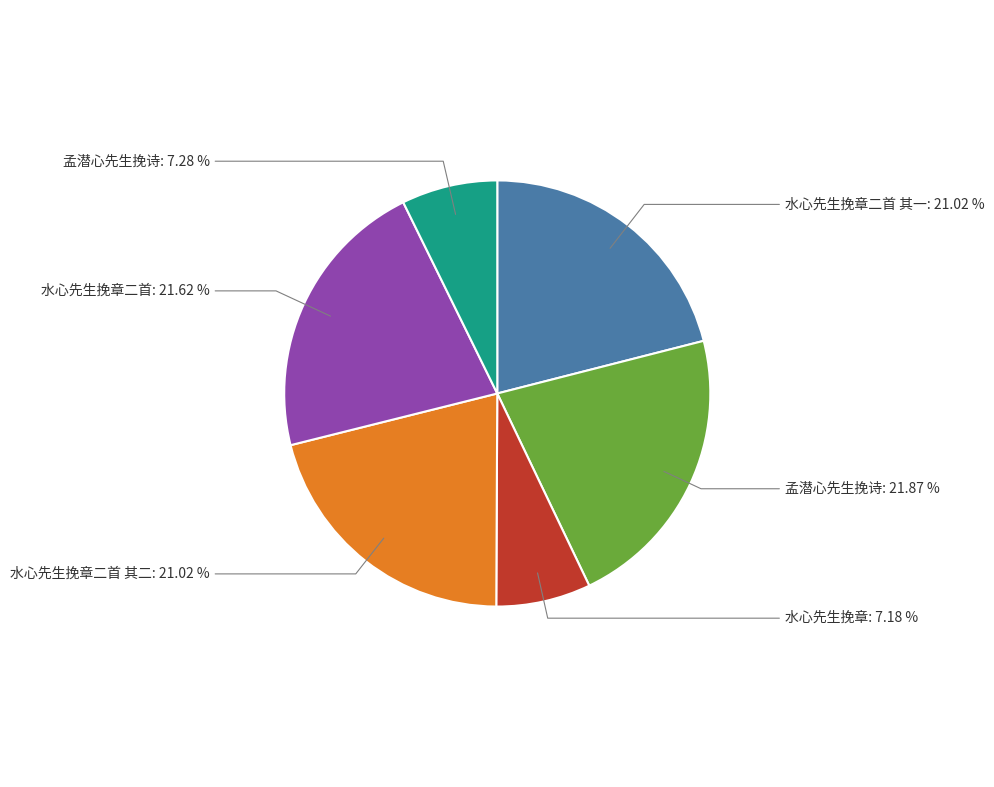

Is there a majority slice in this chart?

No